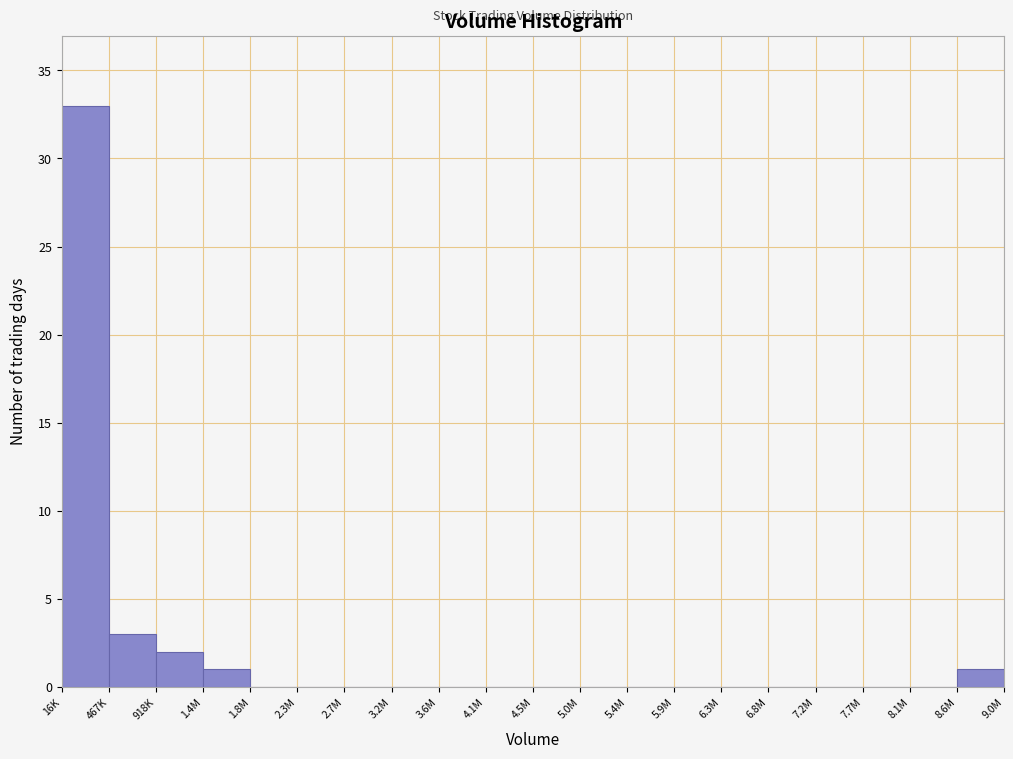

Reading left to right, transcribe all the data shown in this chart.

16K=33	467K=3	918K=2	1.4M=1	1.8M=0	2.3M=0	2.7M=0	3.2M=0	3.6M=0	4.1M=0	4.5M=0	5.0M=0	5.4M=0	5.9M=0	6.3M=0	6.8M=0	7.2M=0	7.7M=0	8.1M=0	8.6M=1